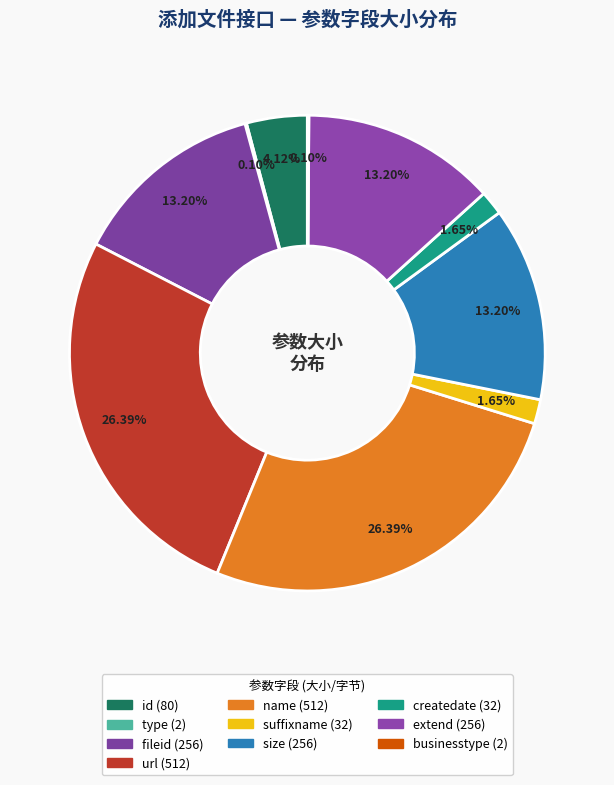

To the nearest percent, what portion does id represent?

4%